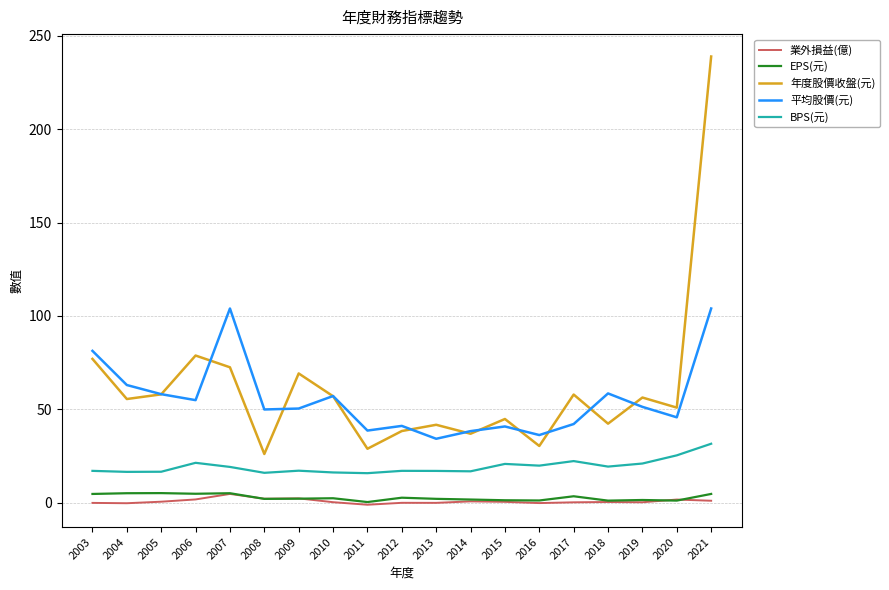

What is the spread (max minus min) of values at 2008?

47.9